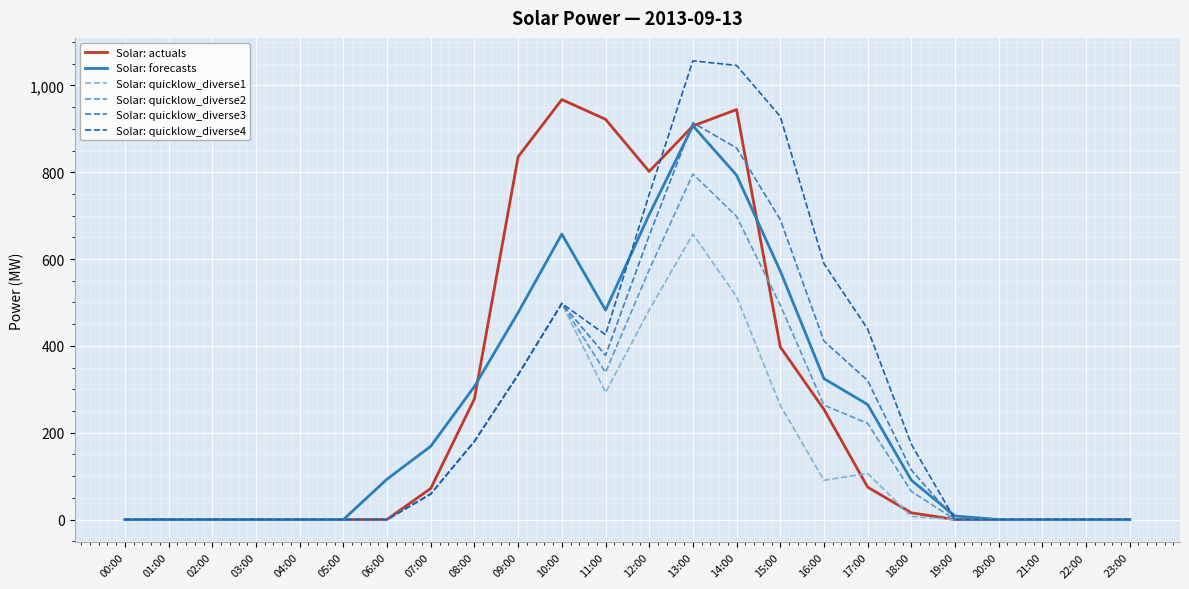

Count the number of categories in the chart.

24